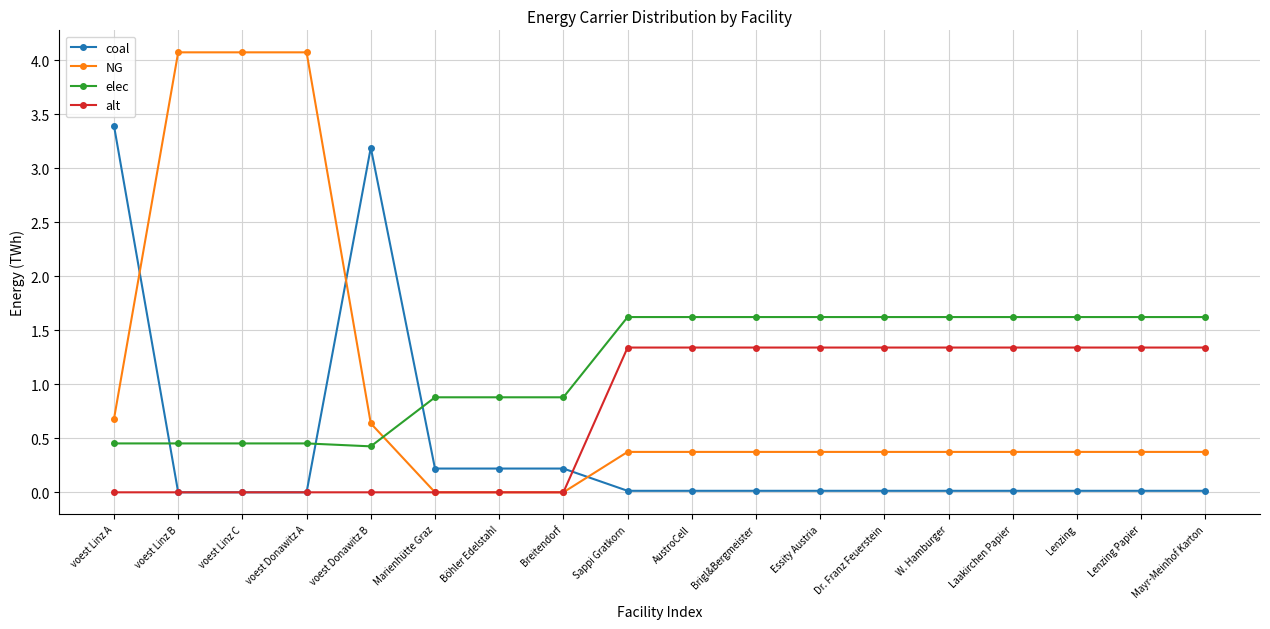

List the series in order of their peak value, lowest first.

alt, elec, coal, NG